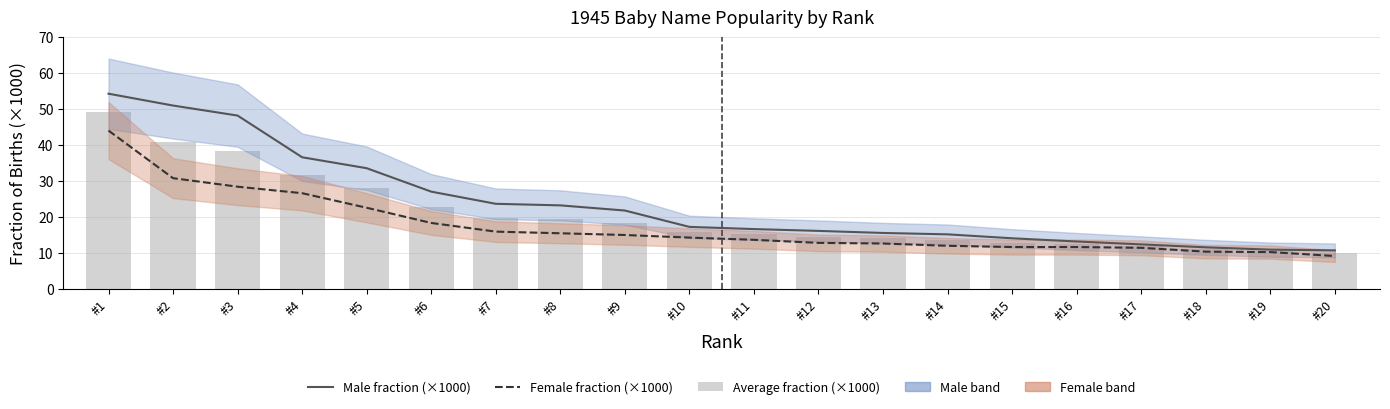

Rank the series at #12 from highest to lowest value.

Male fraction (×1000), Average fraction (×1000), Female fraction (×1000)